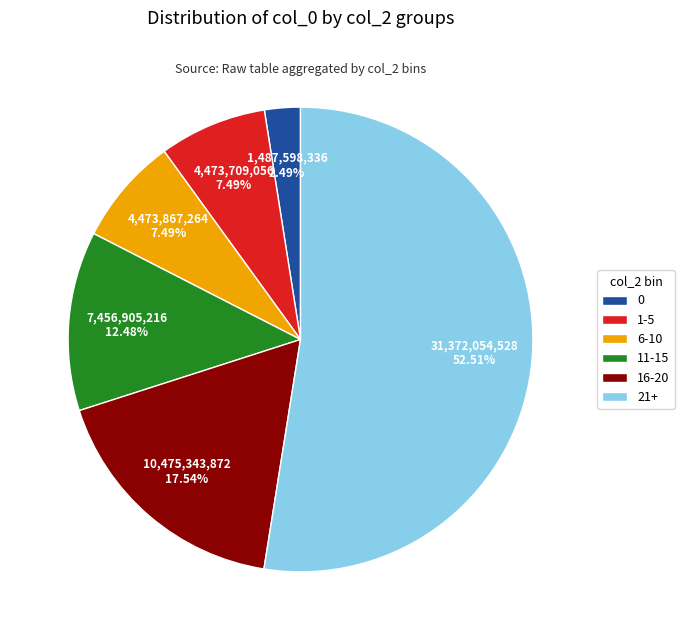

Is there any slice that represents more than half of the pie?

Yes